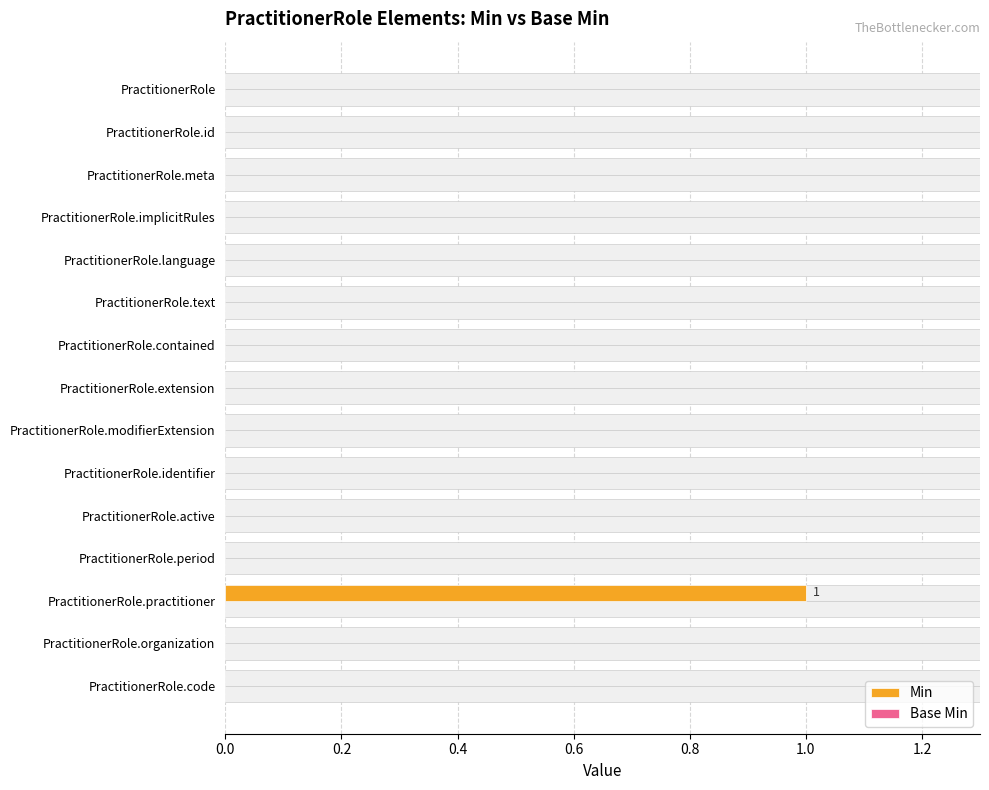

What is the highest value of the Min series?

1.0